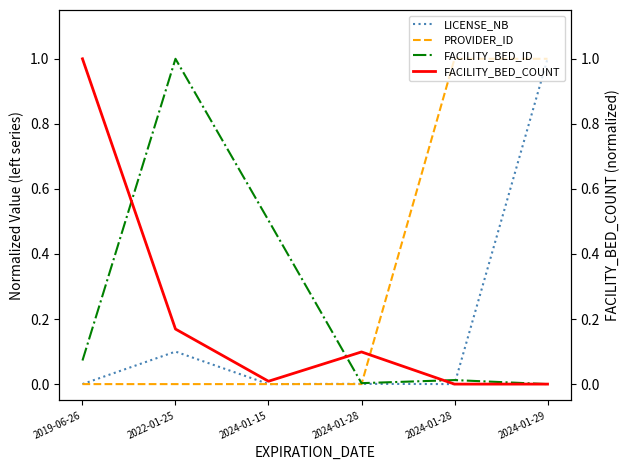

What is the total value across all series at 2024-01-29?

2.0